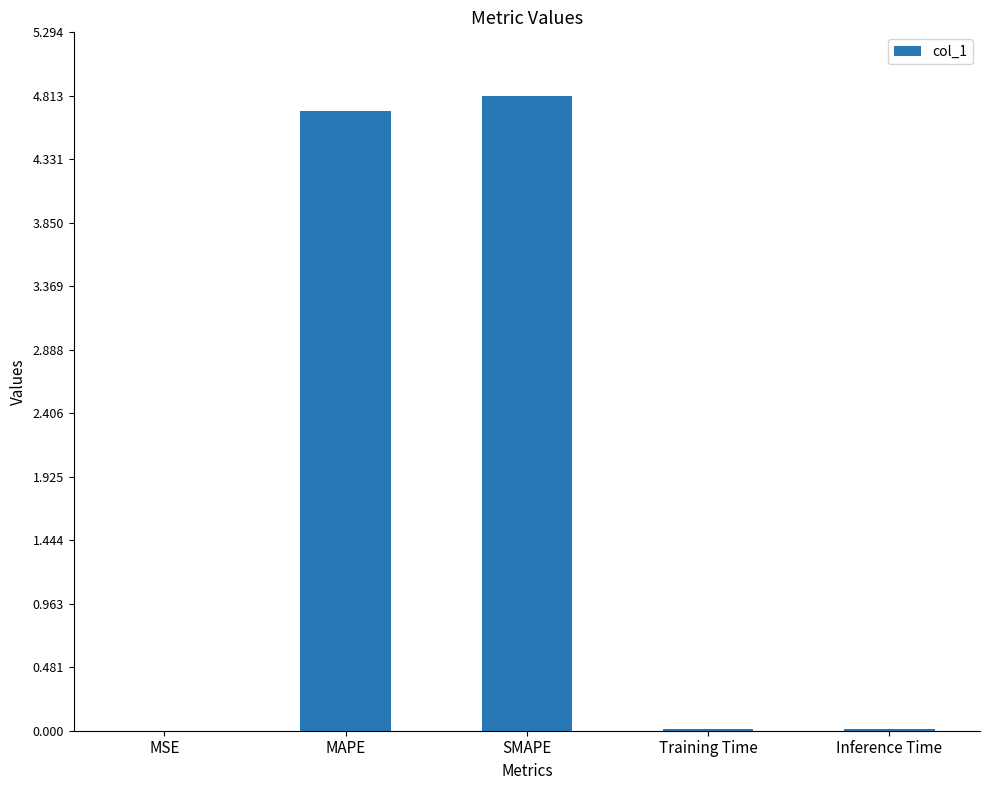

What is the approximate value at MAPE?

4.7